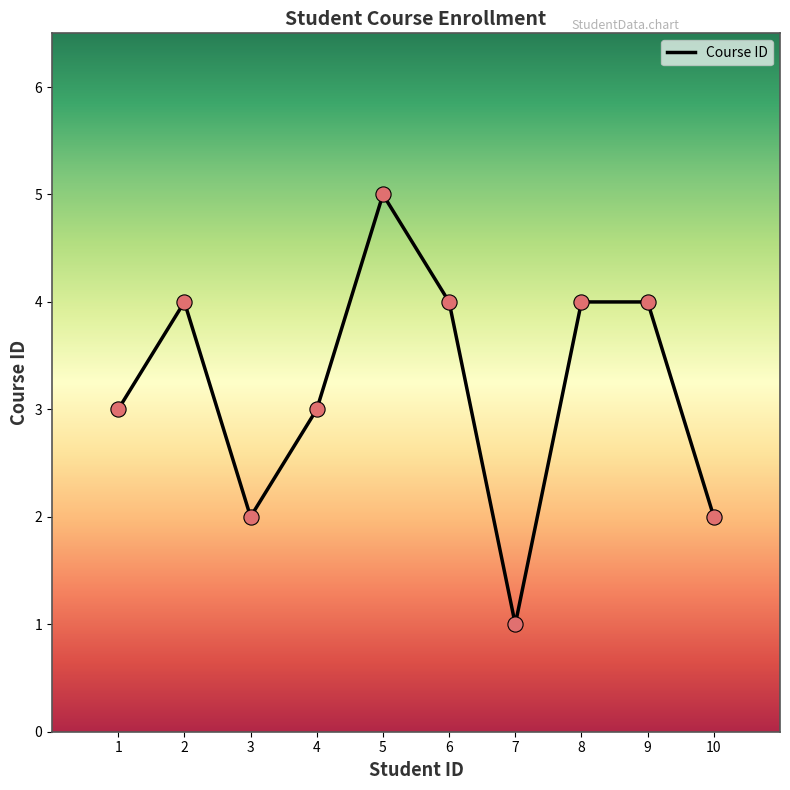

What is the change in value from 2 to 7?

-3